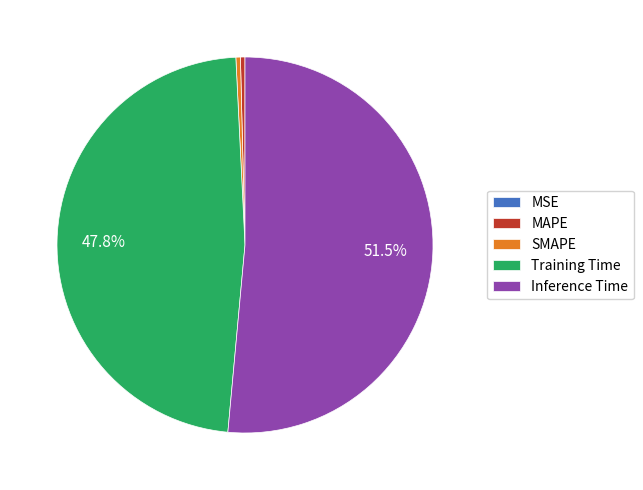

What percentage is the Training Time slice, to the nearest percent?

48%